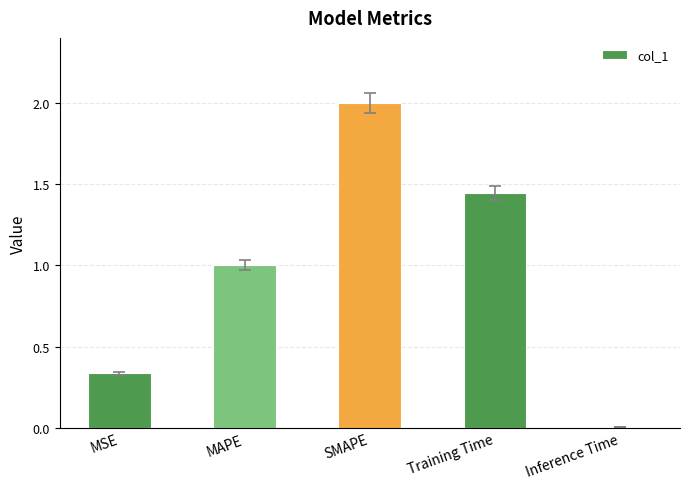

Rank the categories by value from highest to lowest.

SMAPE, Training Time, MAPE, MSE, Inference Time